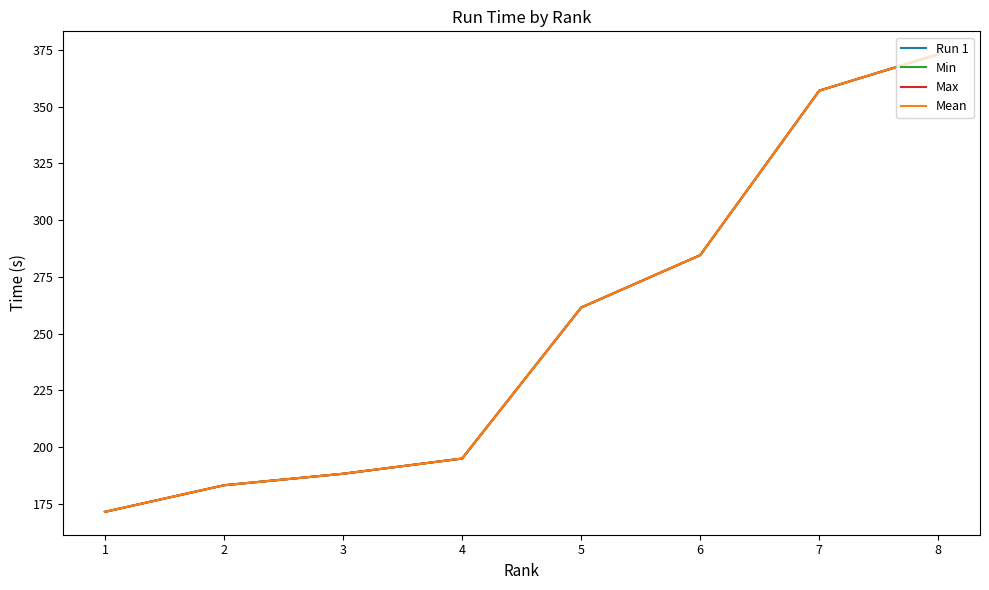

True or false: Mean and Min cross at least once.

False